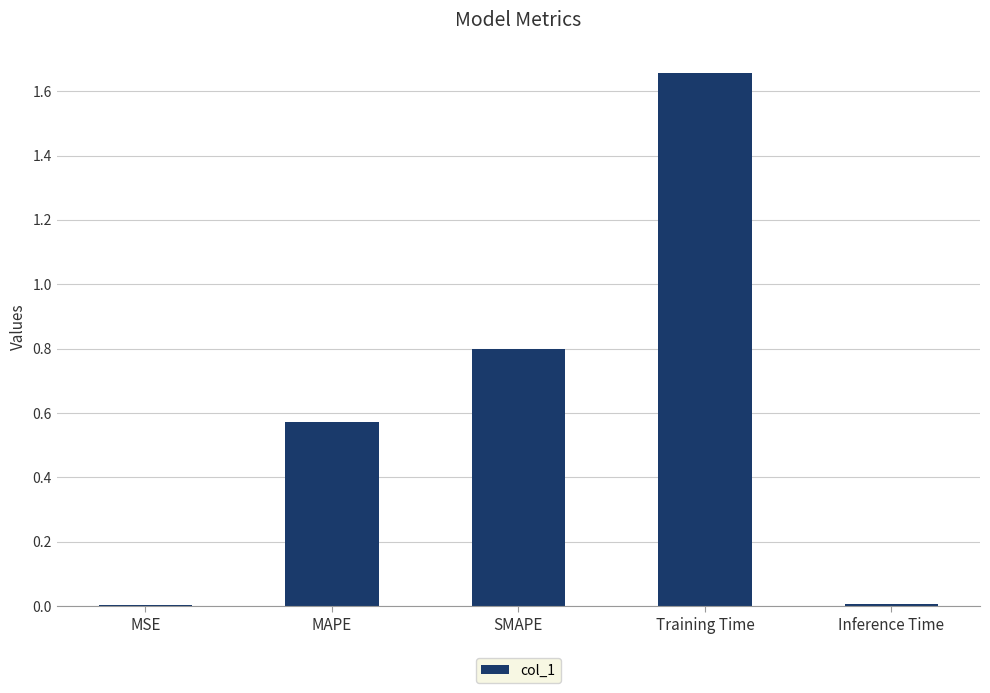

How many categories are shown in the chart?

5